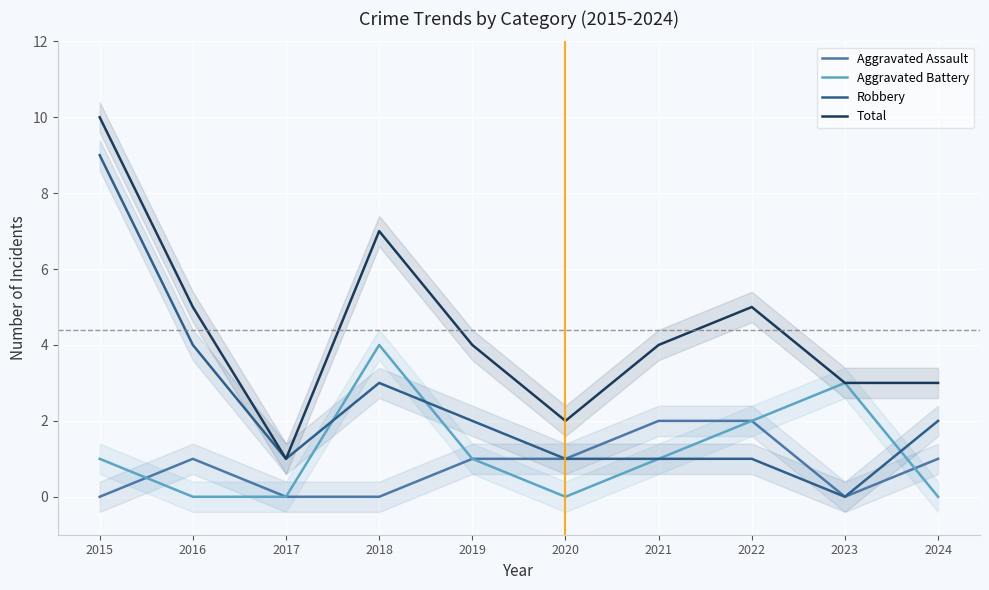

Reading left to right, transcribe all the data shown in this chart.

Aggravated Assault: 0	1	0	0	1	1	2	2	0	1
Aggravated Battery: 1	0	0	4	1	0	1	2	3	0
Robbery: 9	4	1	3	2	1	1	1	0	2
Total: 10	5	1	7	4	2	4	5	3	3